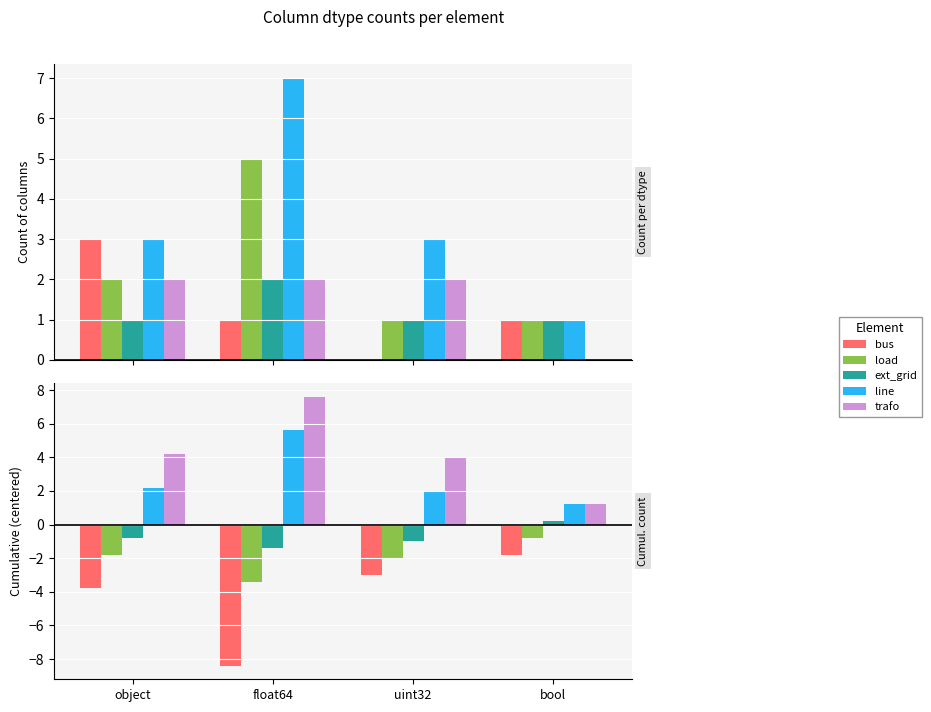

How many values in the ext_grid series exceed 0?

1